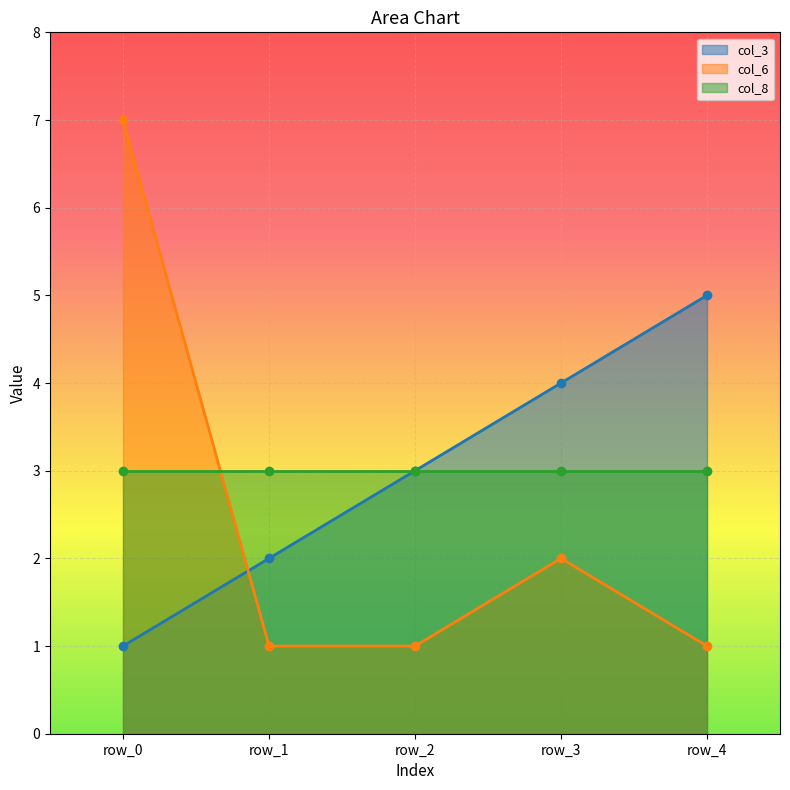

At which label does col_6 reach its peak?

row_0